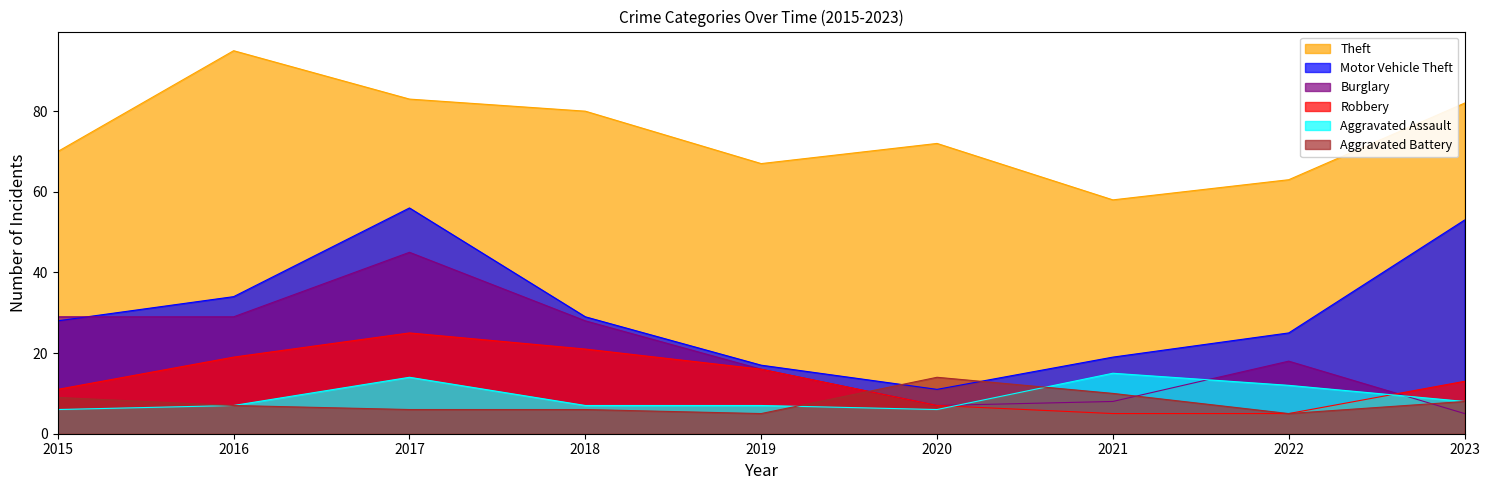

Count the number of categories in the chart.

9